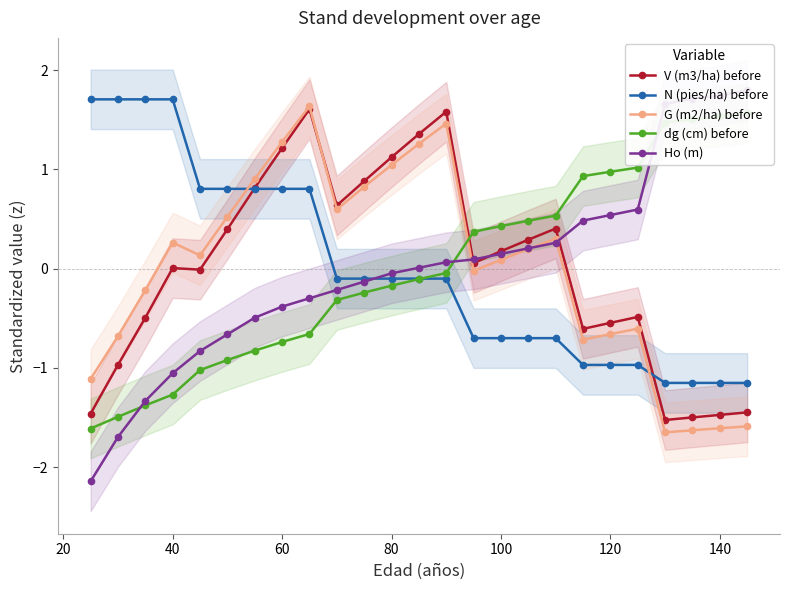

True or false: G (m2/ha) before and N (pies/ha) before intersect in this chart.

True